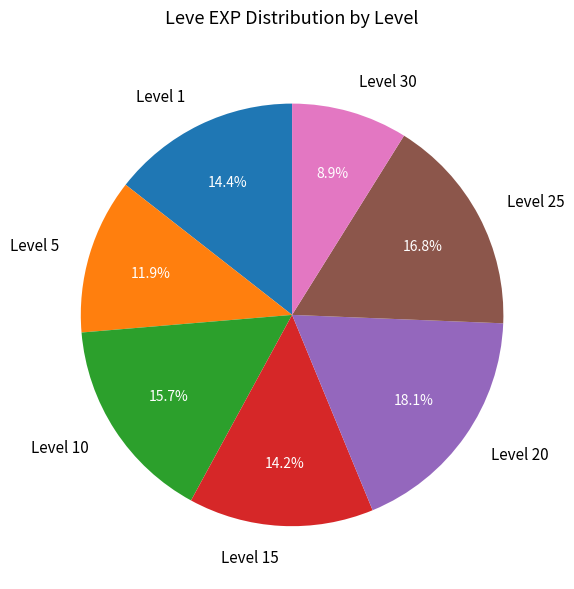

Which slice is the smallest?

Level 30